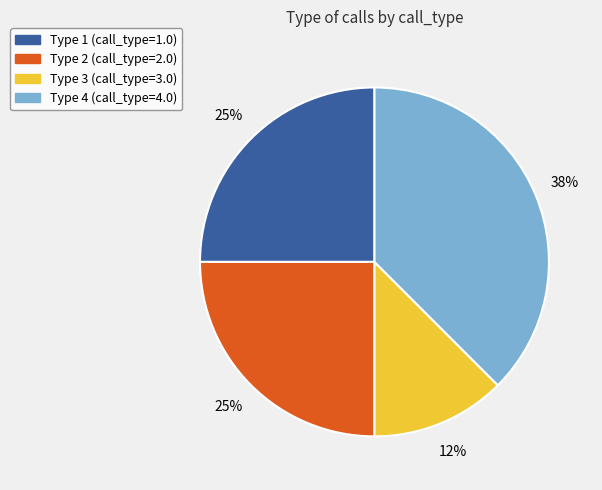

Approximately how many times larger is the value at Type 4 (call_type=4.0) compared to Type 1 (call_type=1.0)?

1.5